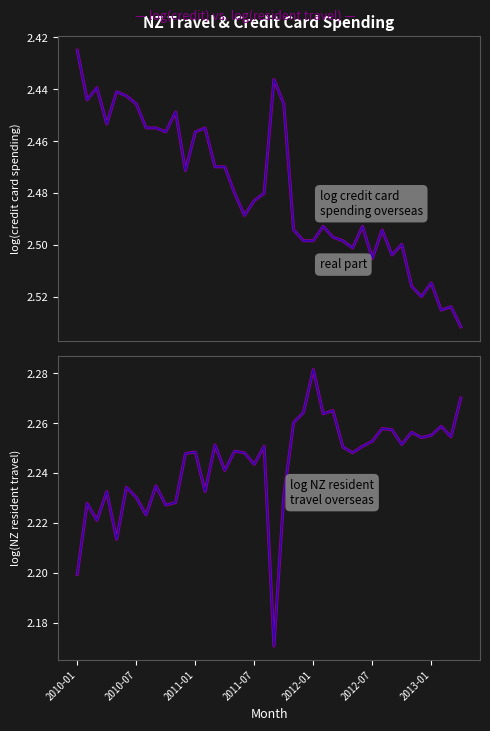

Is the value of log(NZ resident travel) at 21 greater than the value of log(resident) alt at 2011-01?

Yes